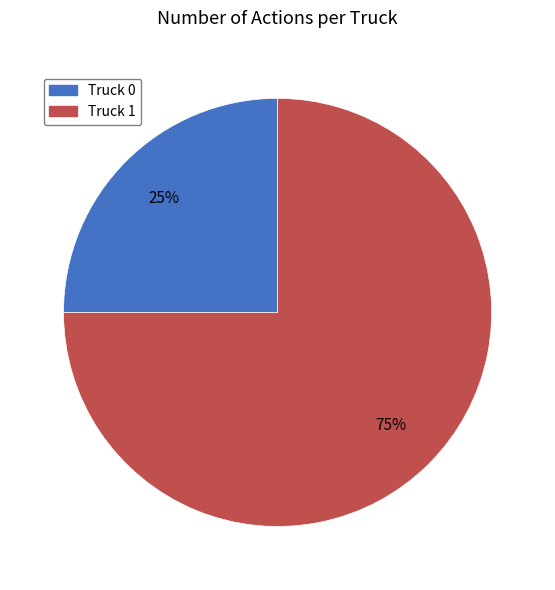

How many segments does this pie chart have?

2